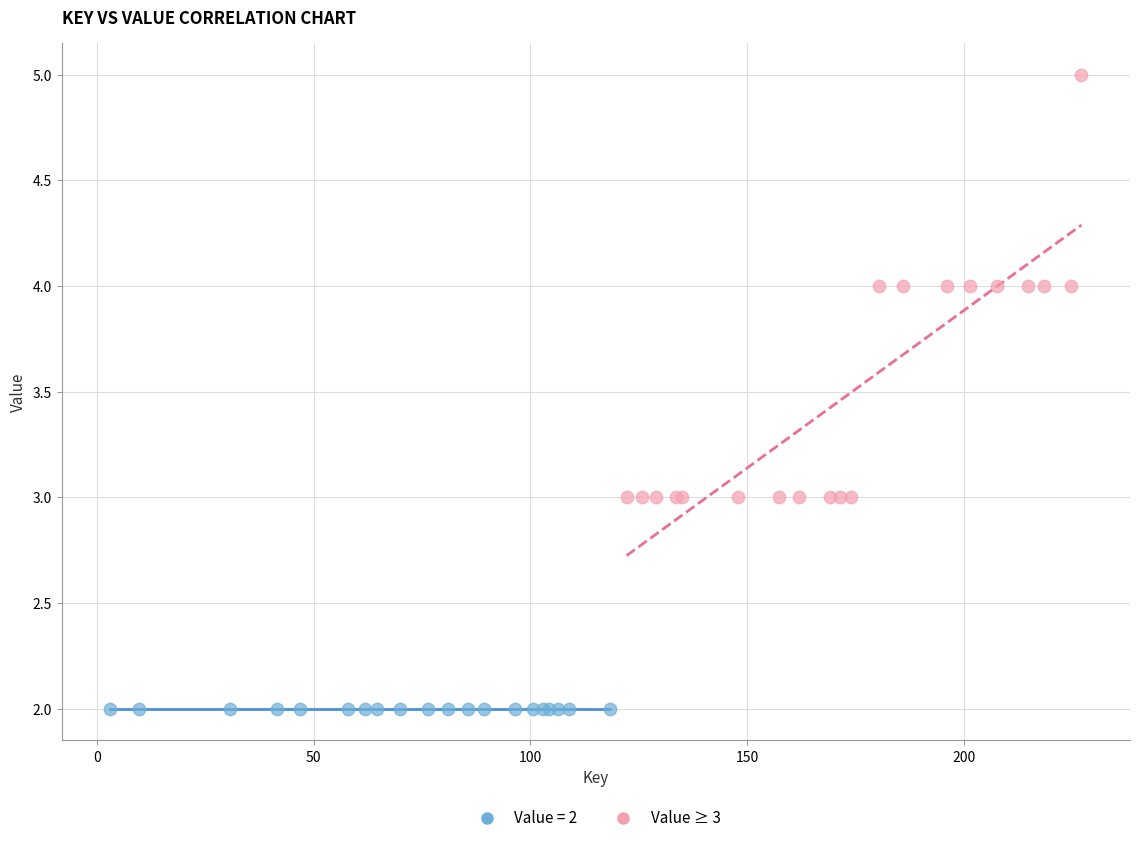

Which series contains the lowest Y value?

Value = 2